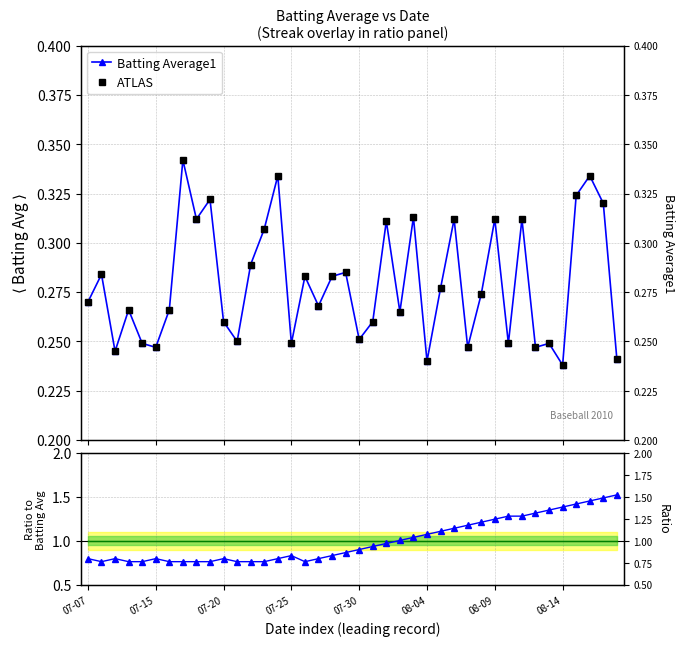

What is the value of the Batting Average1 point at the 1st from the left?

0.3